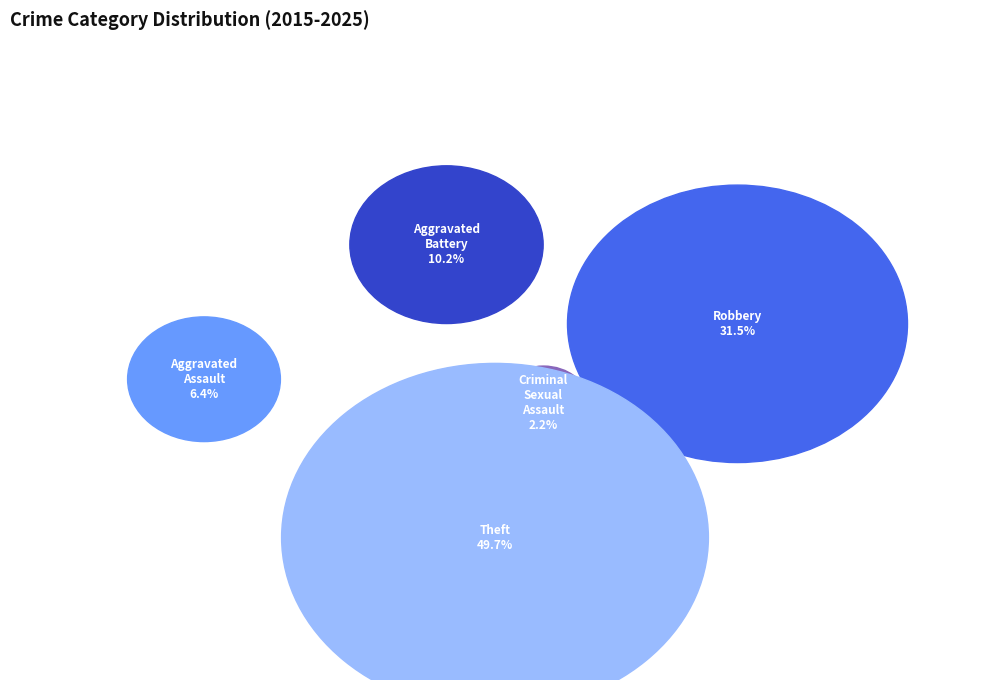

Is it true that Criminal Sexual Assault is 2% of the pie?

True